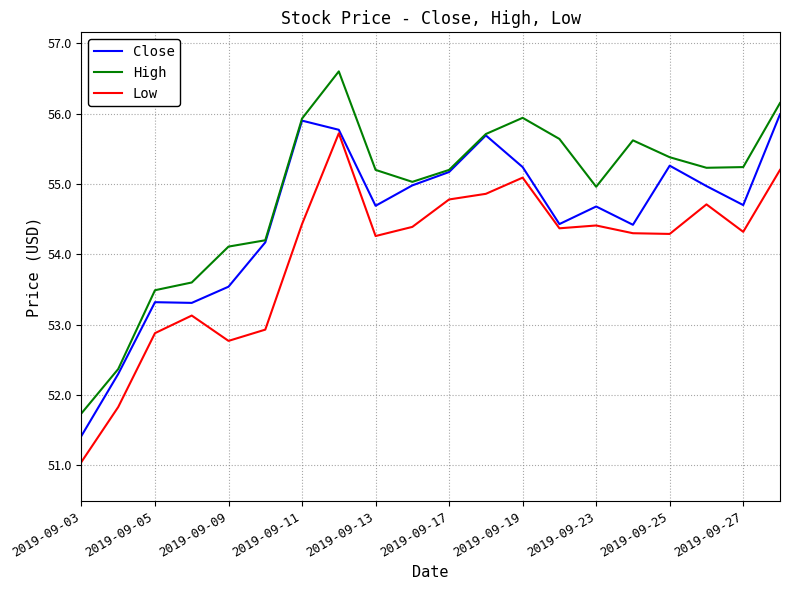

Which series has the largest total across all categories?

High